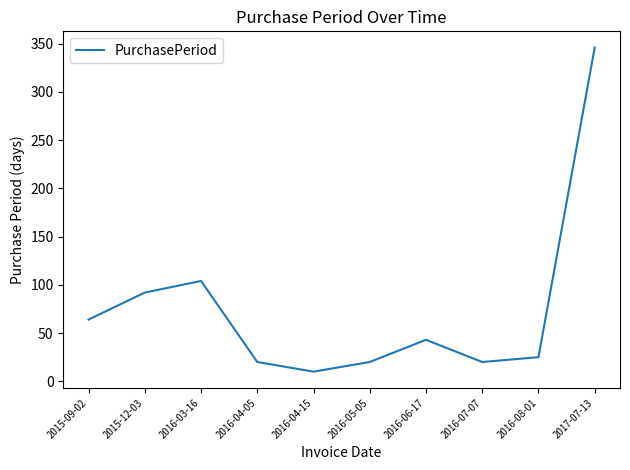

At which label is the value closest to 178?

2016-03-16